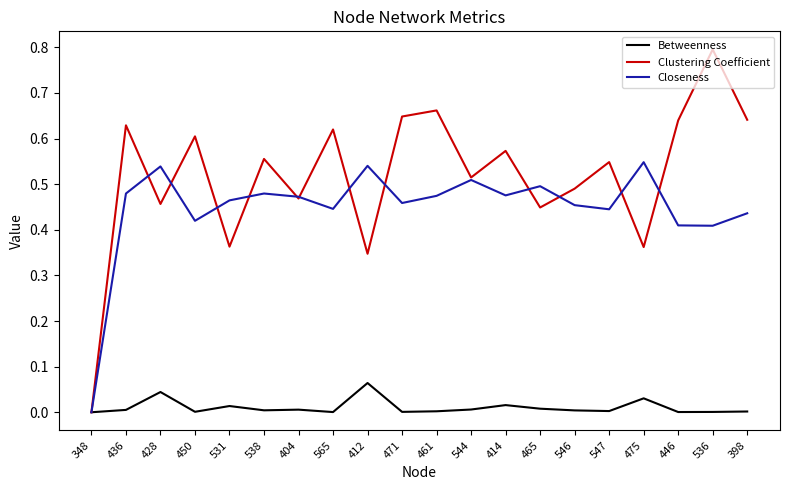

True or false: Closeness and Clustering Coefficient cross at least once.

True